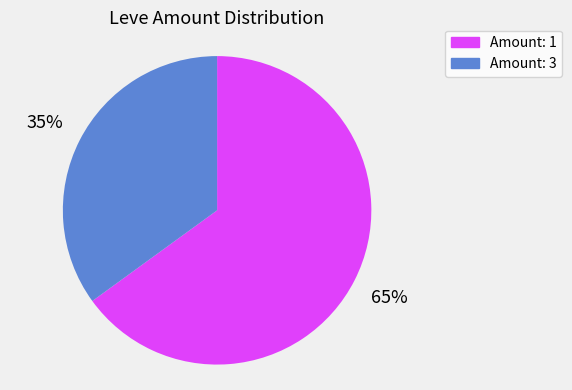

Is there a majority slice in this chart?

Yes